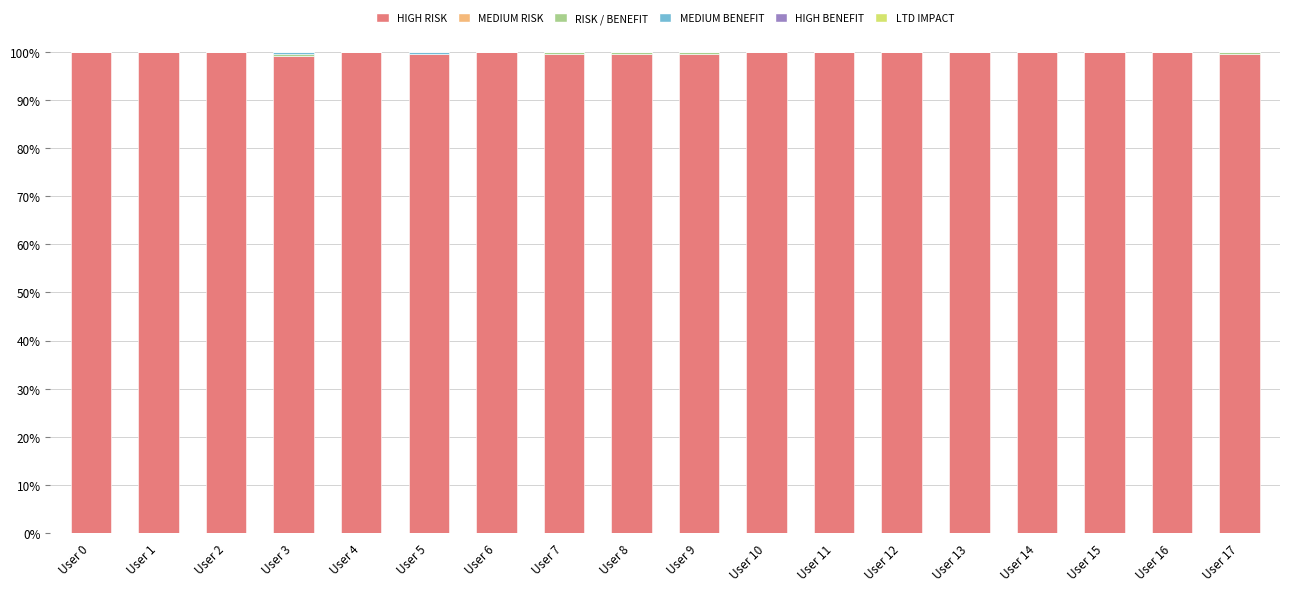

What is the maximum value for HIGH RISK?

100.0